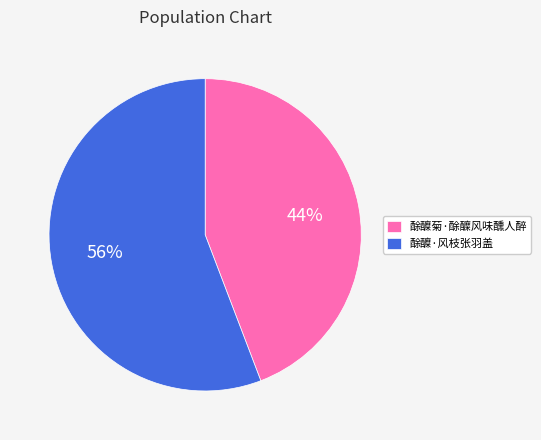

True or false: 酴醾·风枝张羽盖 accounts for 69% of the total.

False